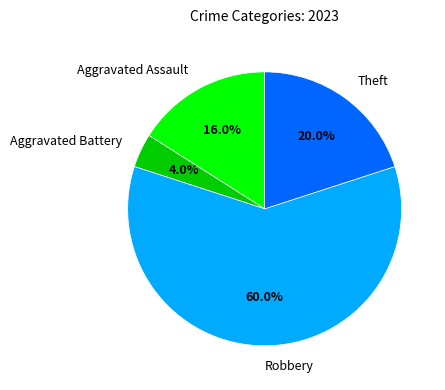

Is the sum of Aggravated Battery and Aggravated Assault greater than half?

No